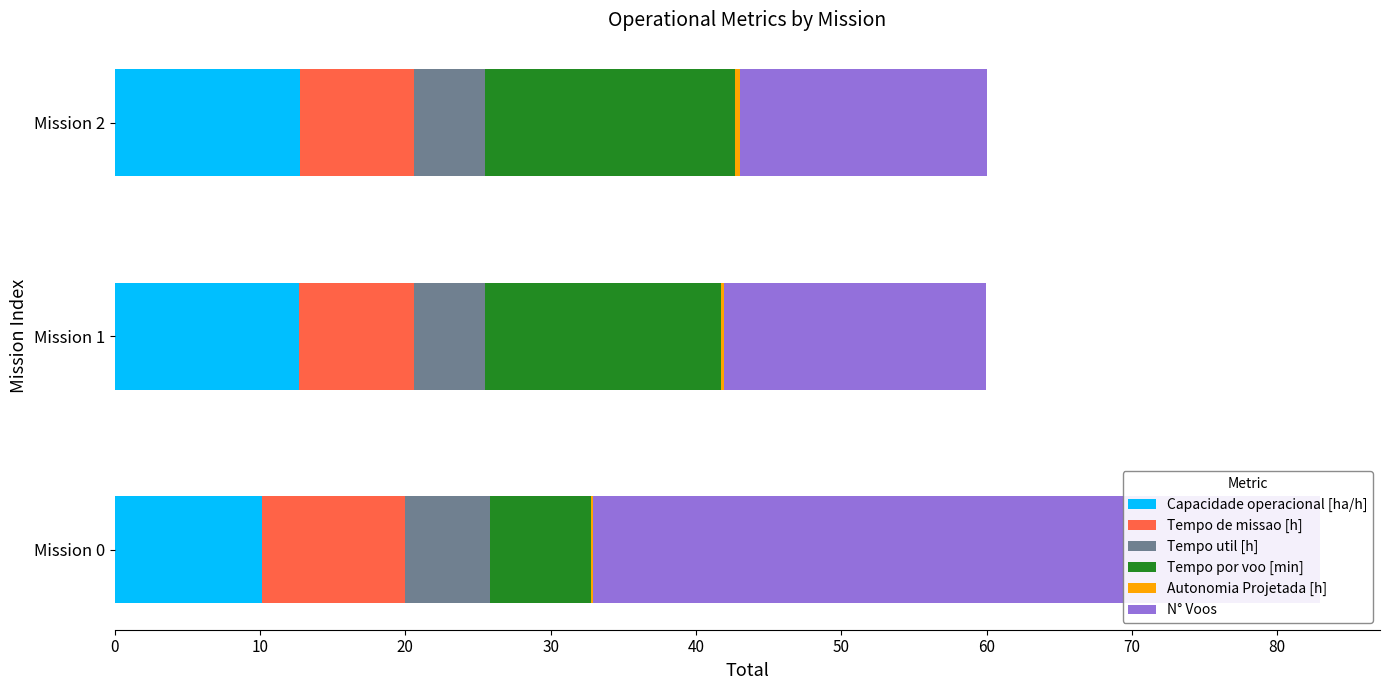

Which series has the largest total across all categories?

N° Voos